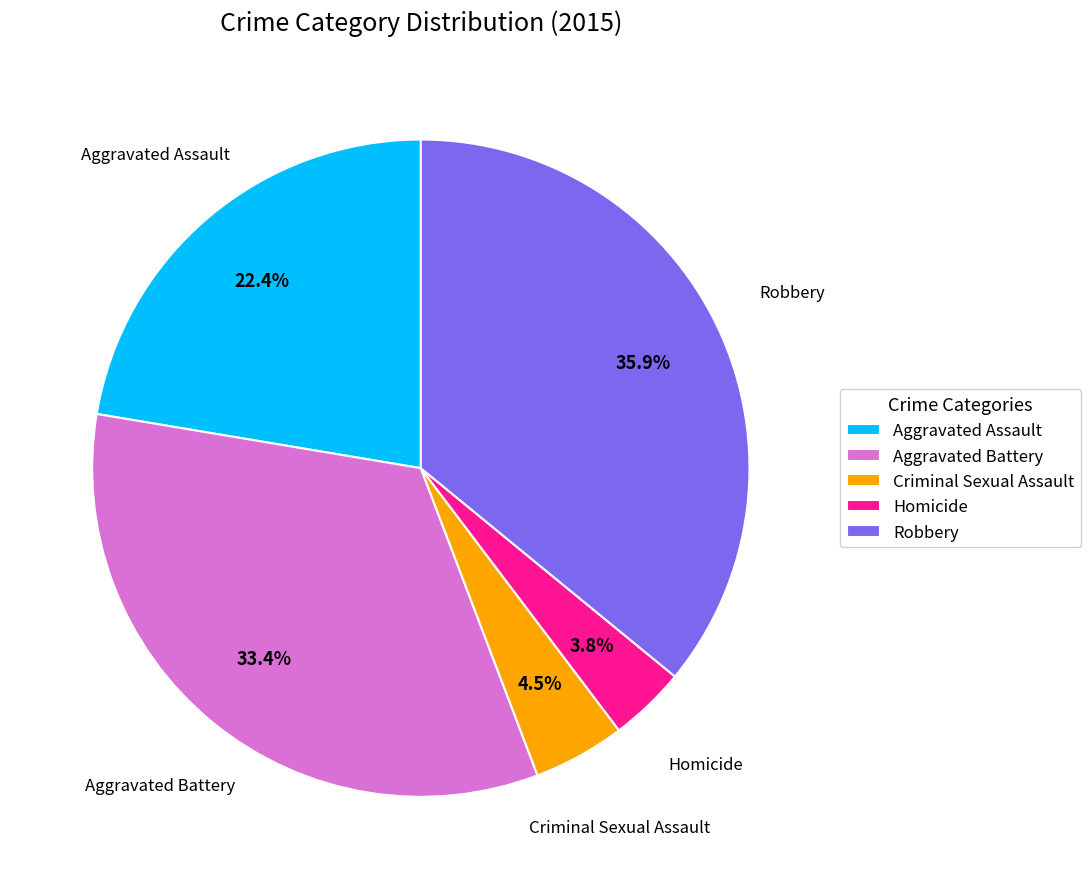

Is the sum of Criminal Sexual Assault and Homicide greater than half?

No